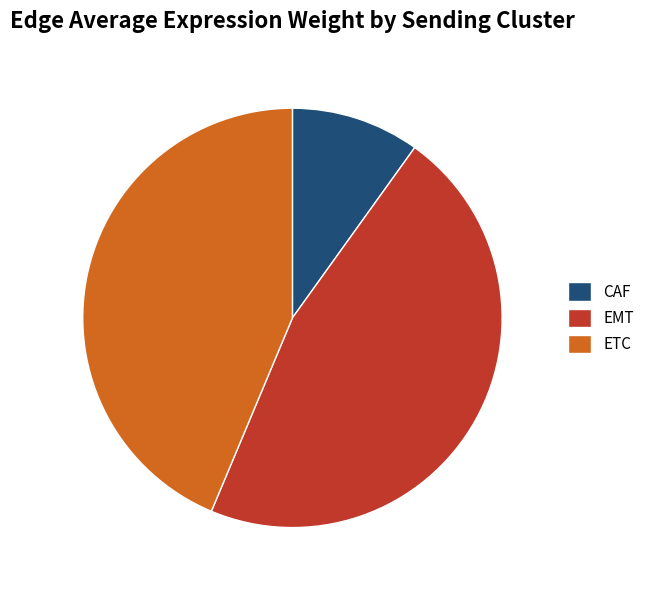

Is there a majority slice in this chart?

No